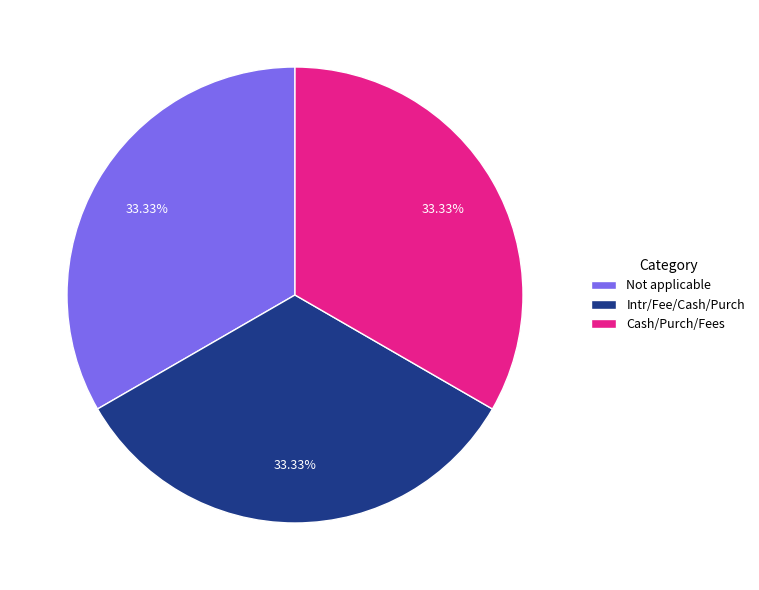

What percentage is the Cash/Purch/Fees slice, to the nearest percent?

33%